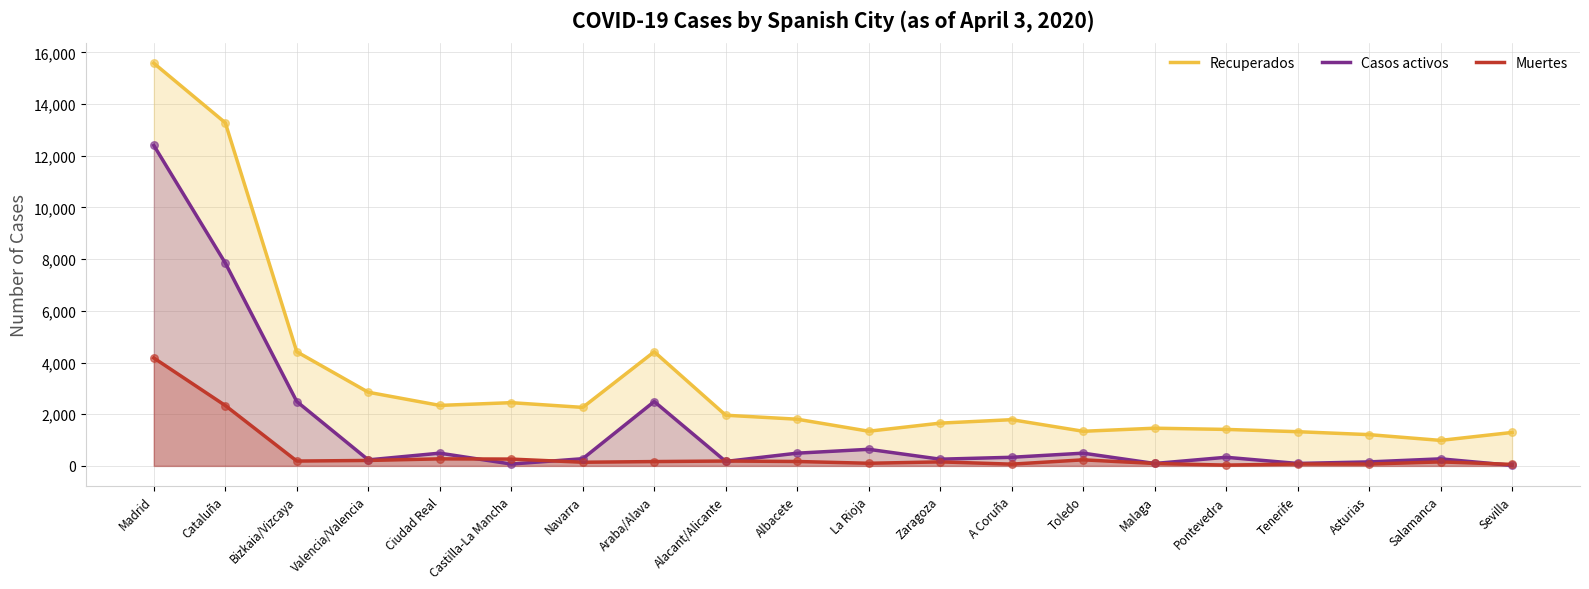

Which series has the widest spread of Y values?

Recuperados